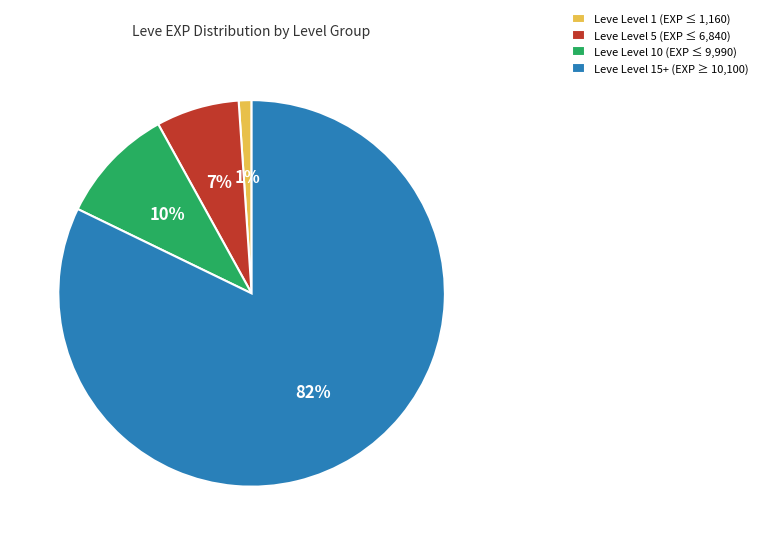

Is there a majority slice in this chart?

Yes